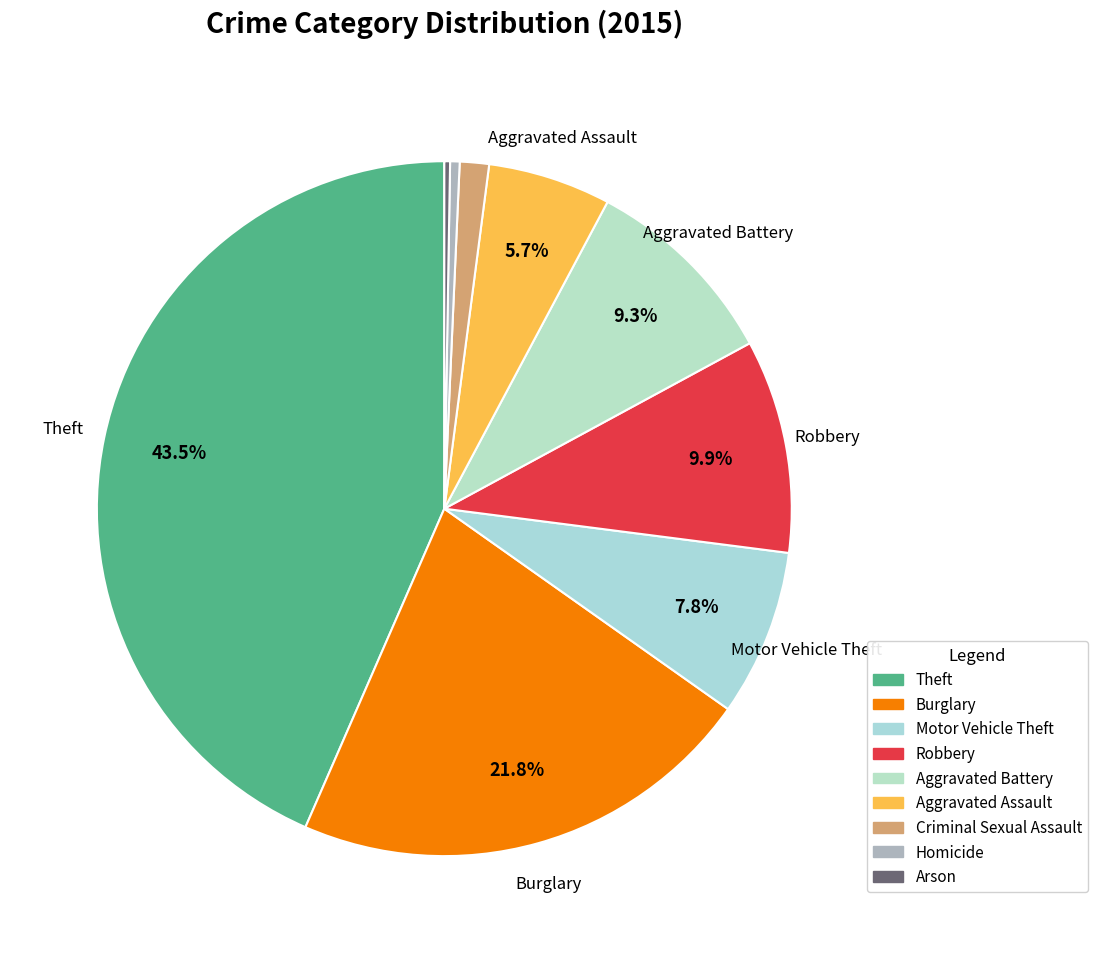

Is there any slice that represents more than half of the pie?

No